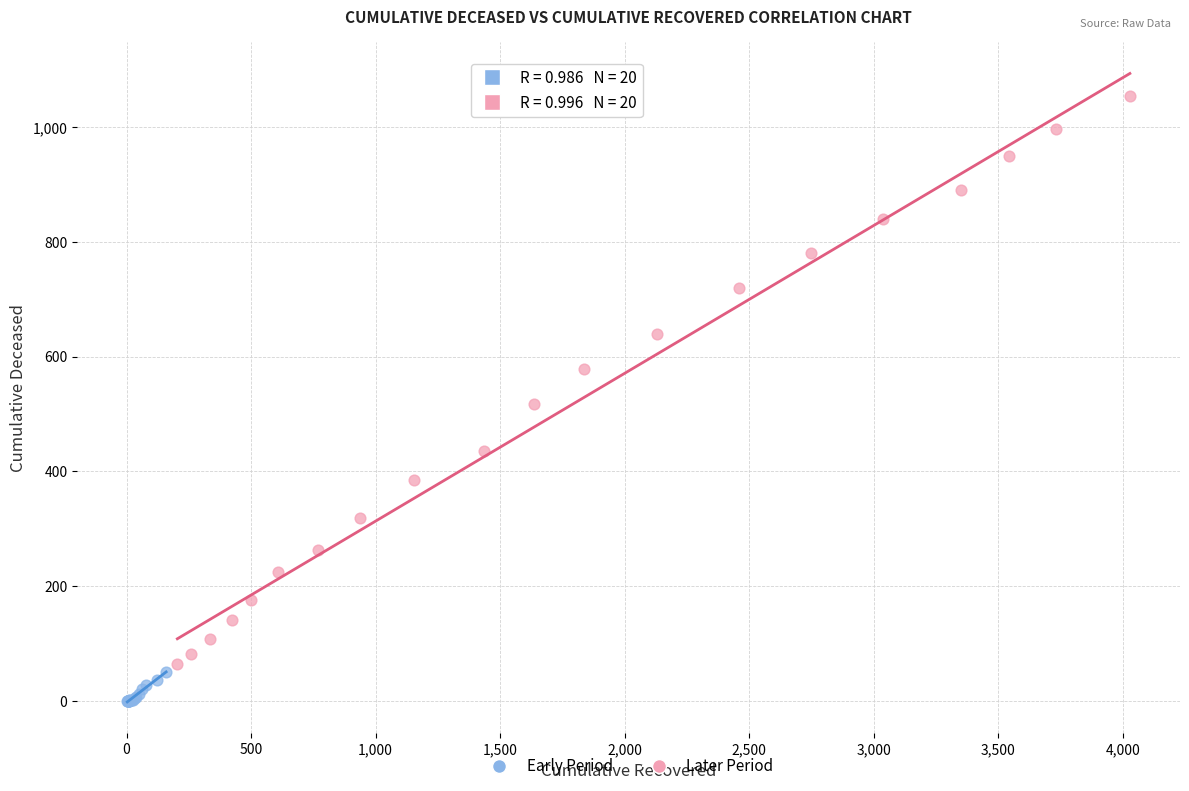

Which series reaches the maximum Y coordinate?

Later Period